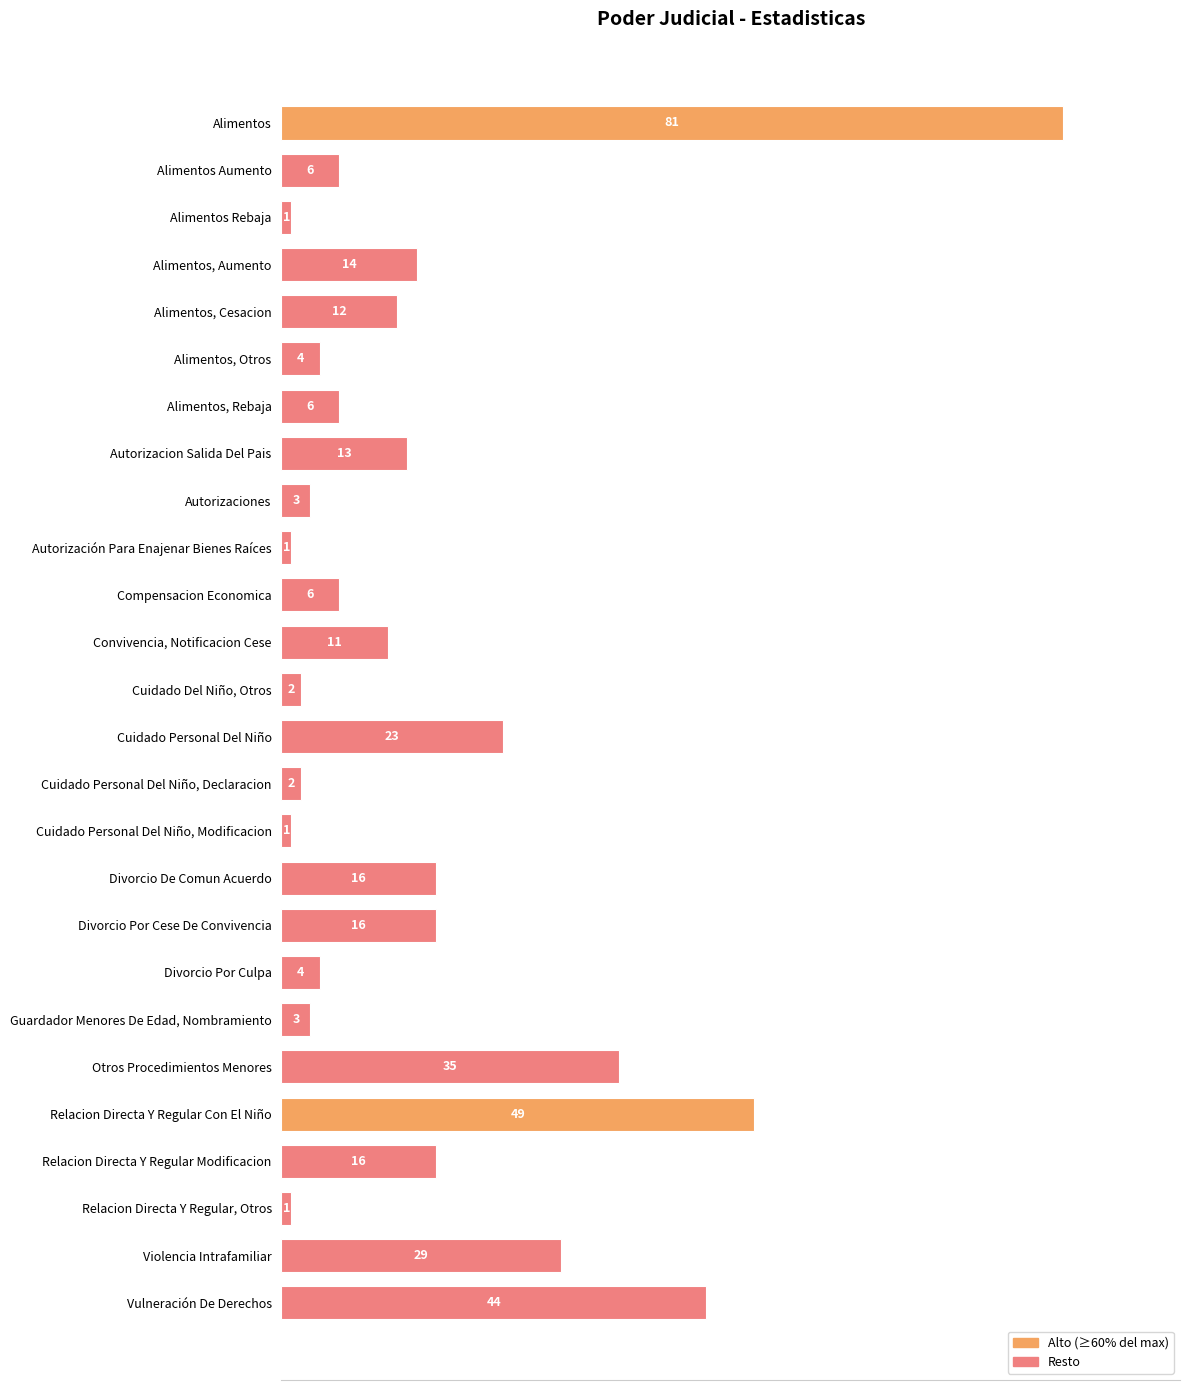

At which label is the value closest to 41?

Vulneración De Derechos